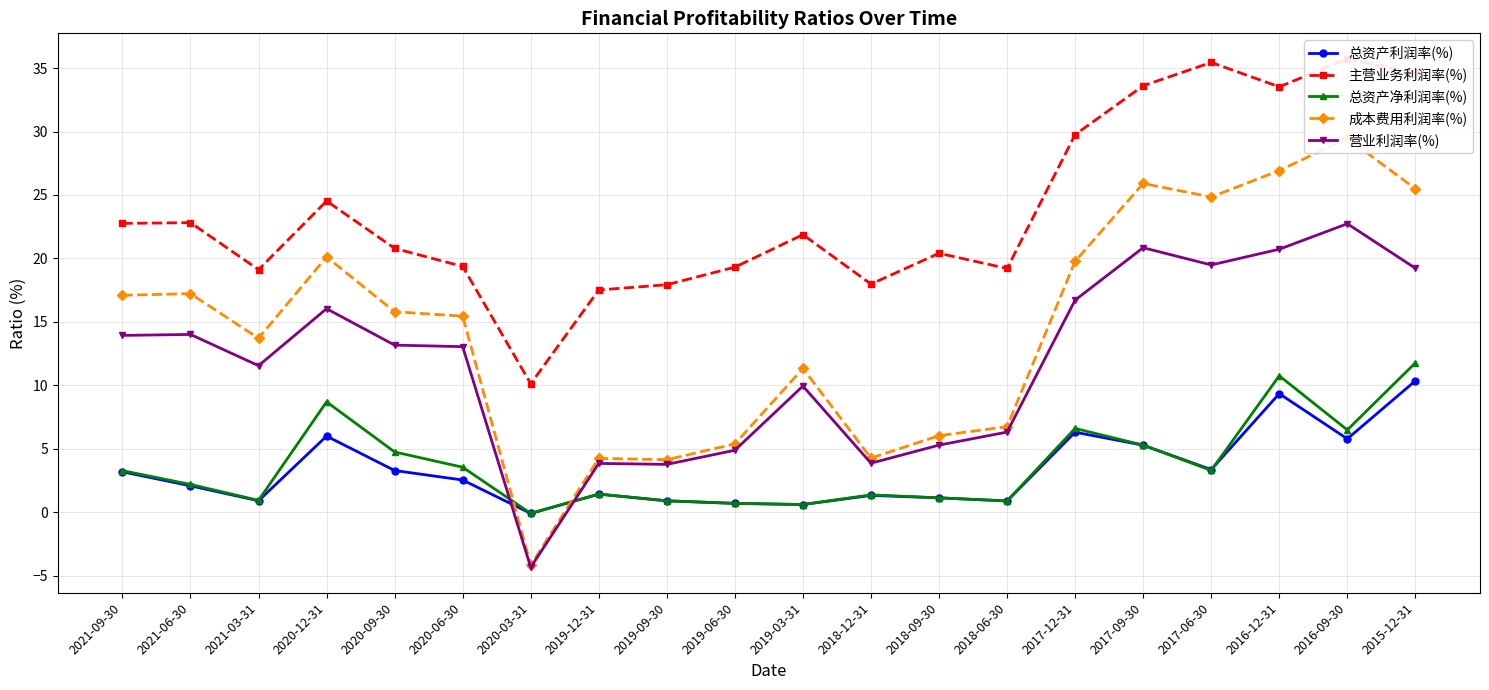

What is the total value across all series at 2018-12-31?

28.8